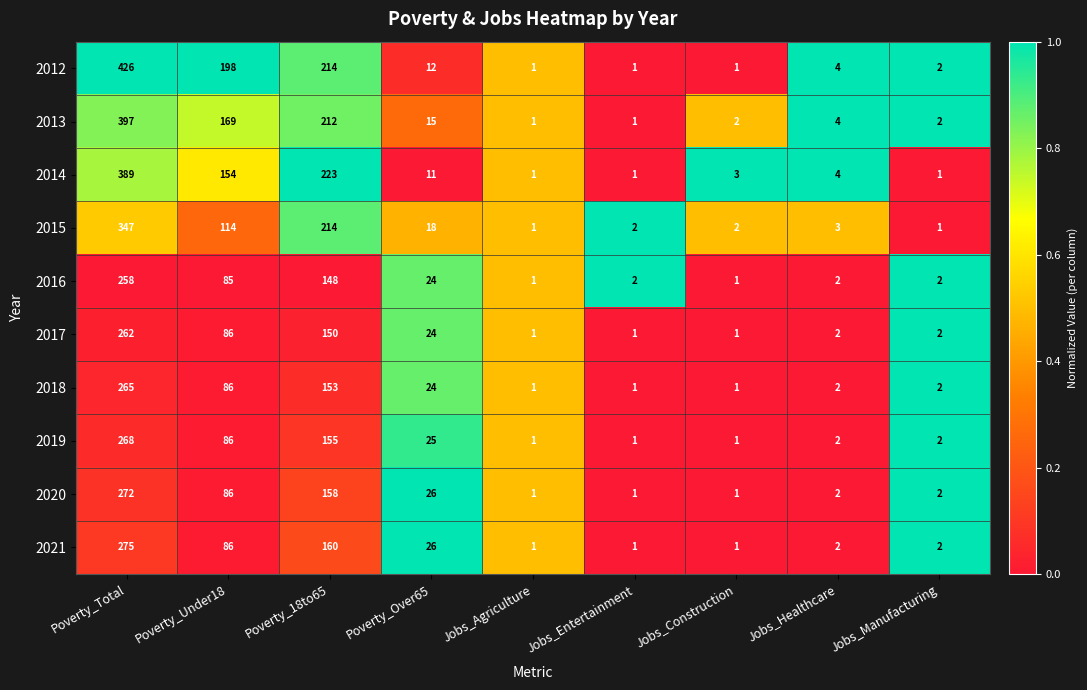

List the series in order of their peak value, highest first.

2012, 2013, 2014, 2015, 2021, 2020, 2019, 2018, 2017, 2016